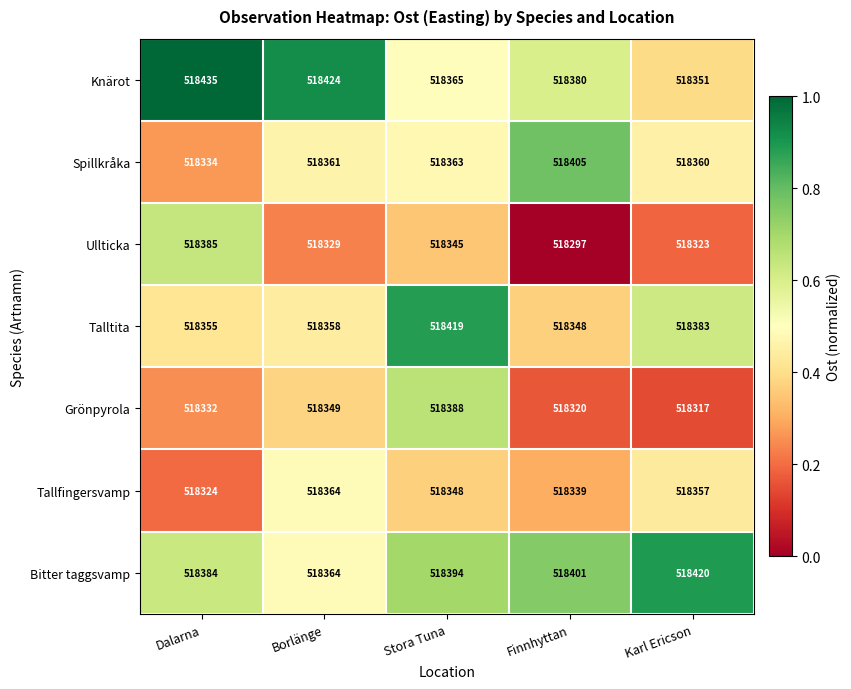

What is the difference between the highest and lowest values at Karl Ericson?

103